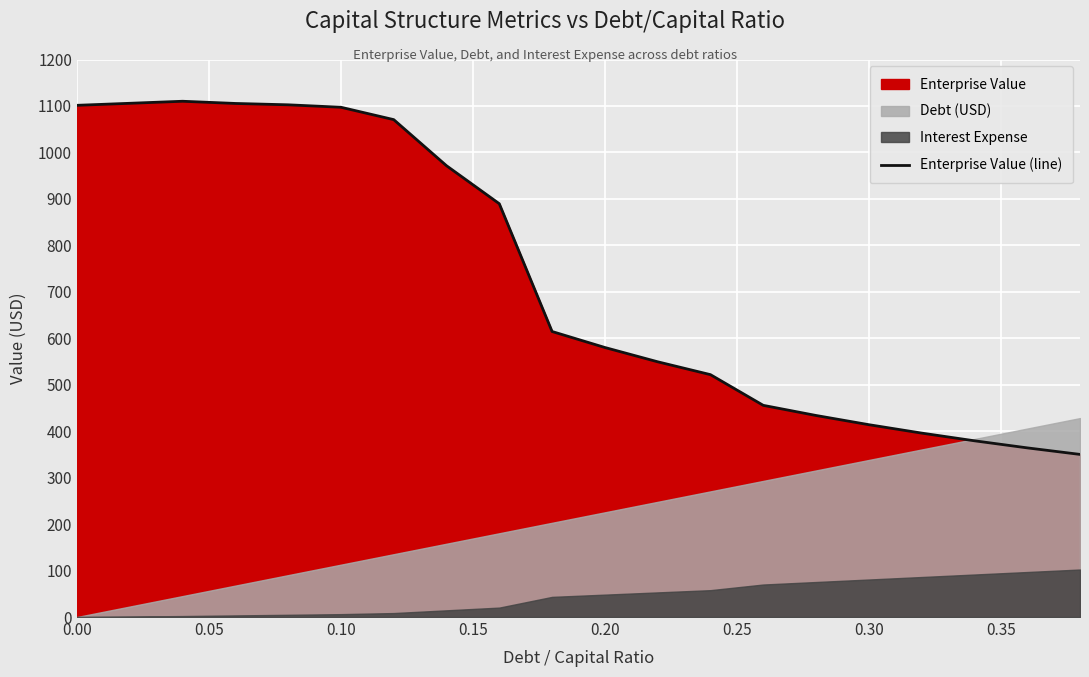

The Enterprise Value (line) series shows 1101.4 at 0.00. True or false?

True